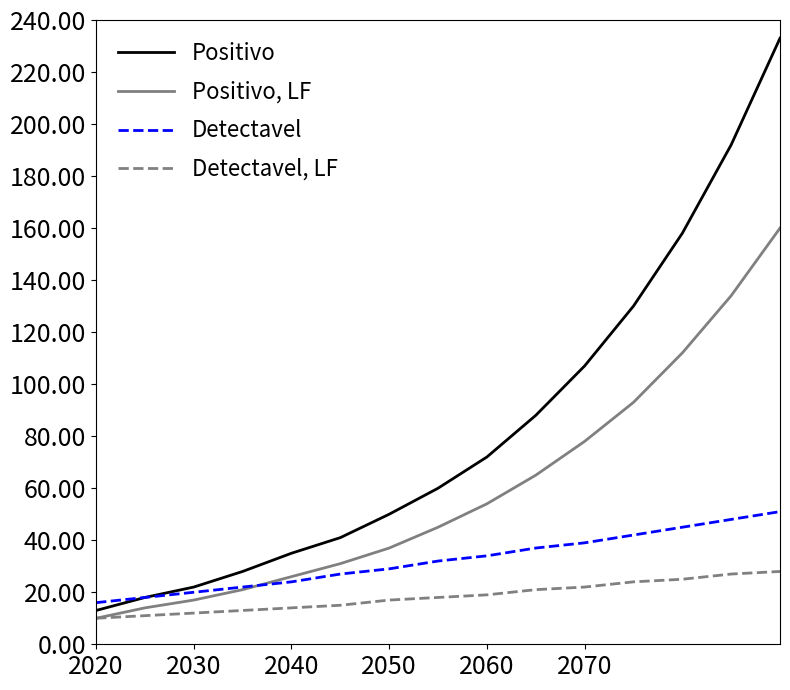

What is the lowest value of the Detectavel, LF series?

10